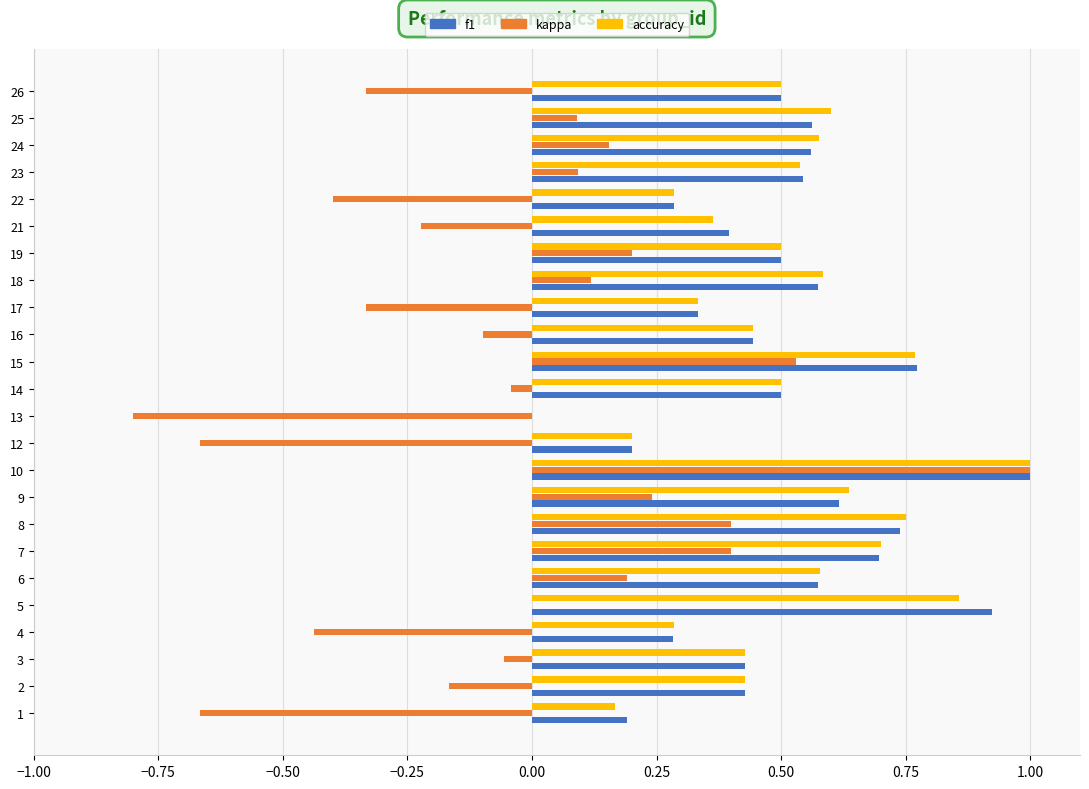

What is the maximum value shown in the chart?

1.0